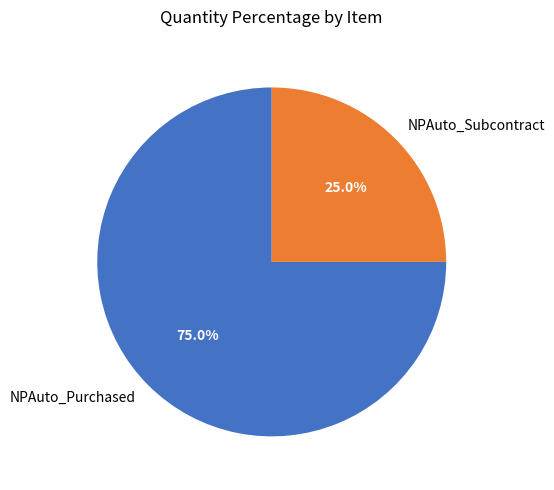

To the nearest percent, what portion does NPAuto_Purchased represent?

75%